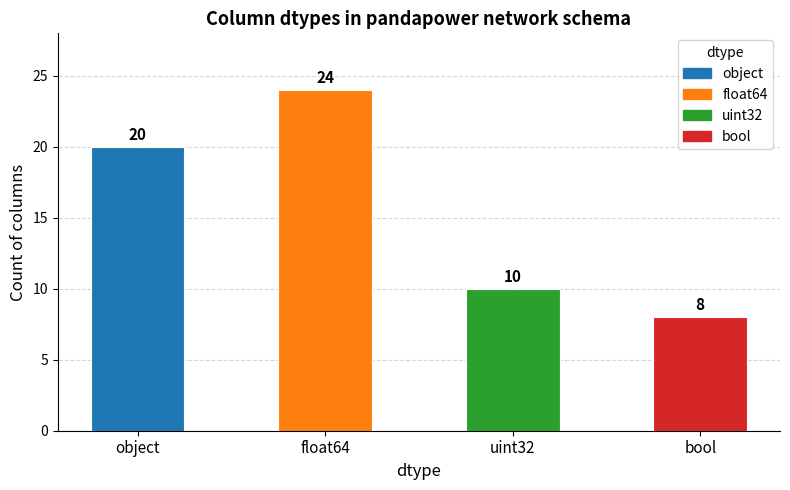

Reading left to right, list all the values displayed in this chart.

object=20	float64=24	uint32=10	bool=8